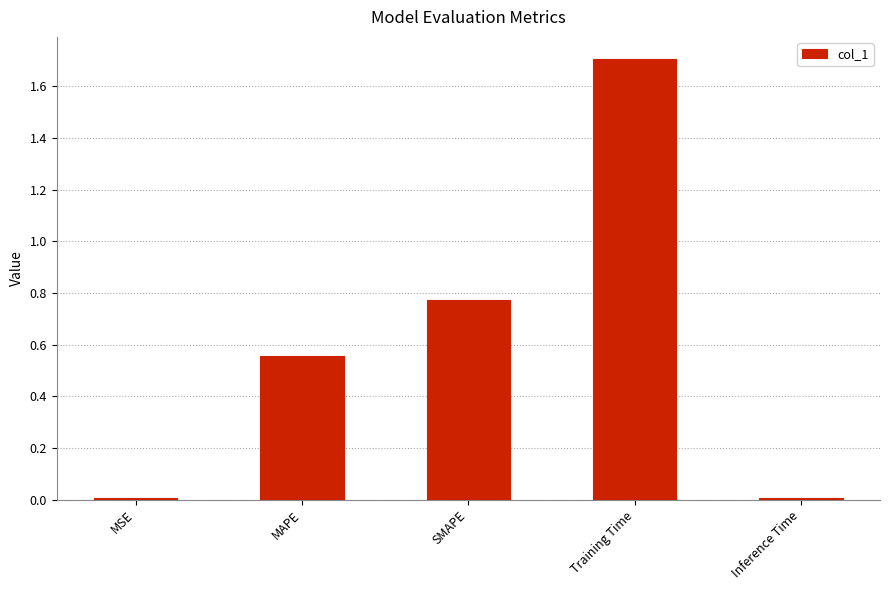

What value does the data have at Training Time?

1.7